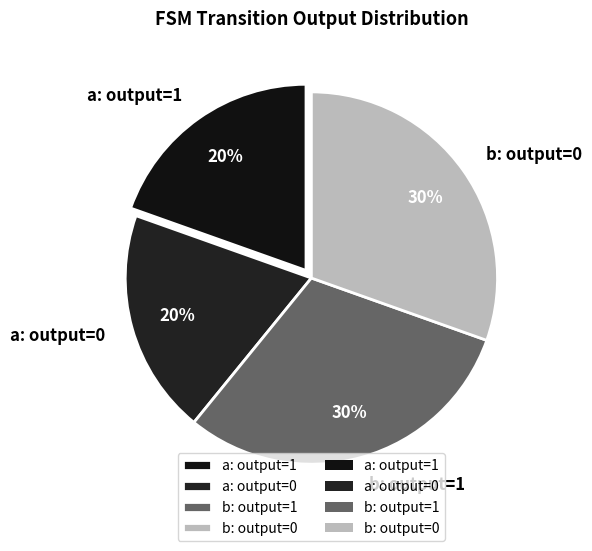

Is it true that b: output=0 is 30% of the pie?

True